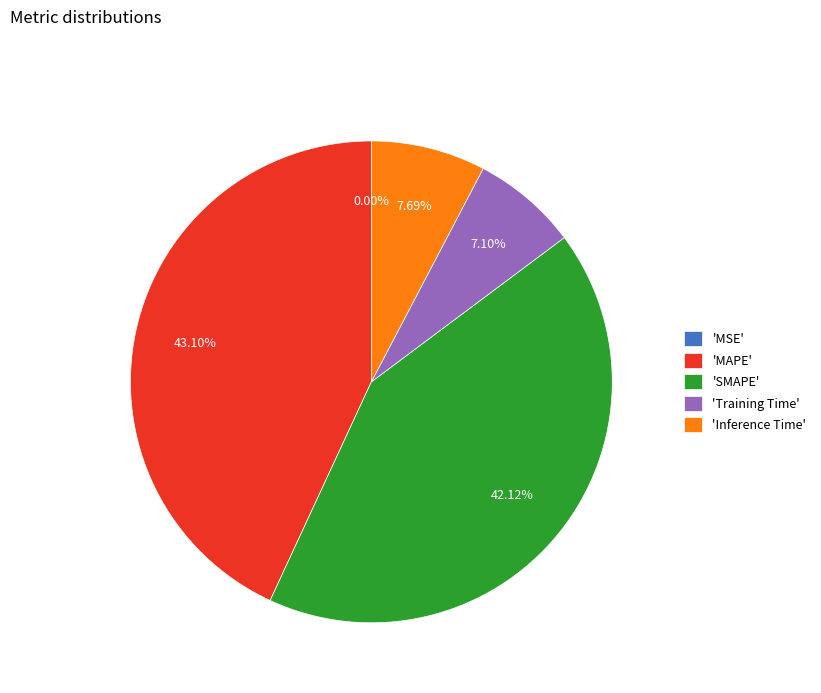

Does any single category account for the majority?

No